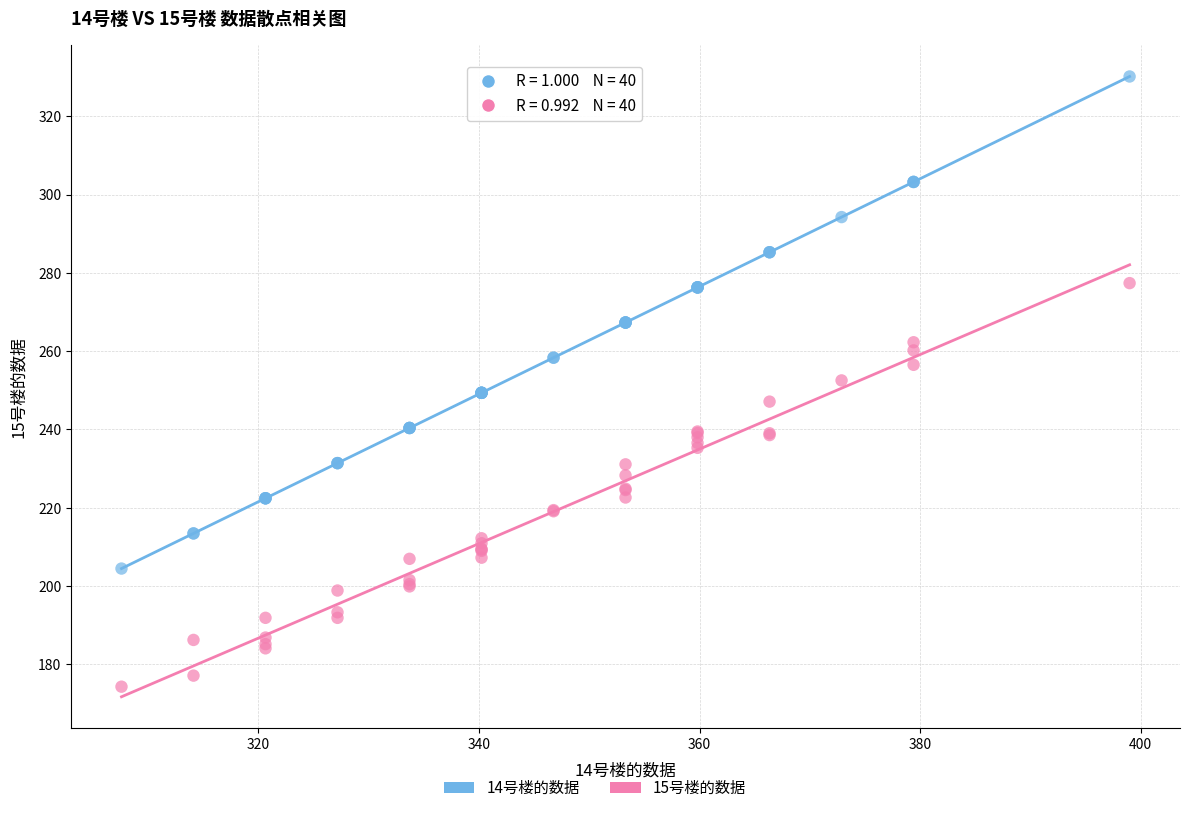

Which series reaches the minimum Y coordinate?

15号楼的数据